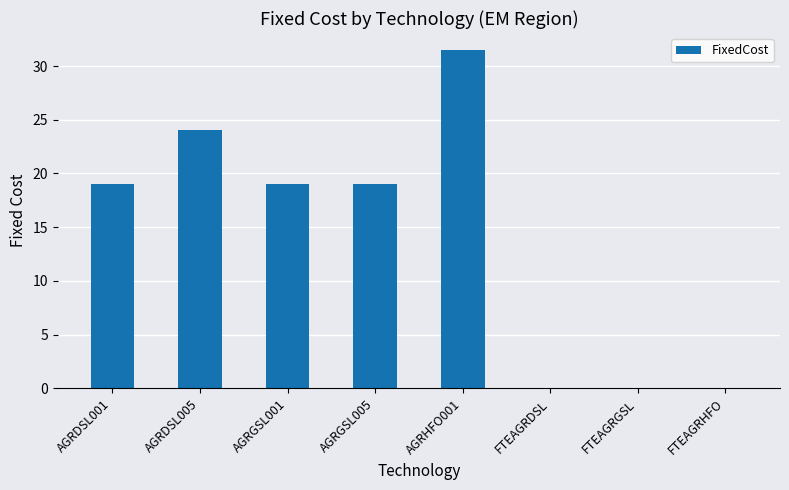

How many values are between 0 and 24?

7